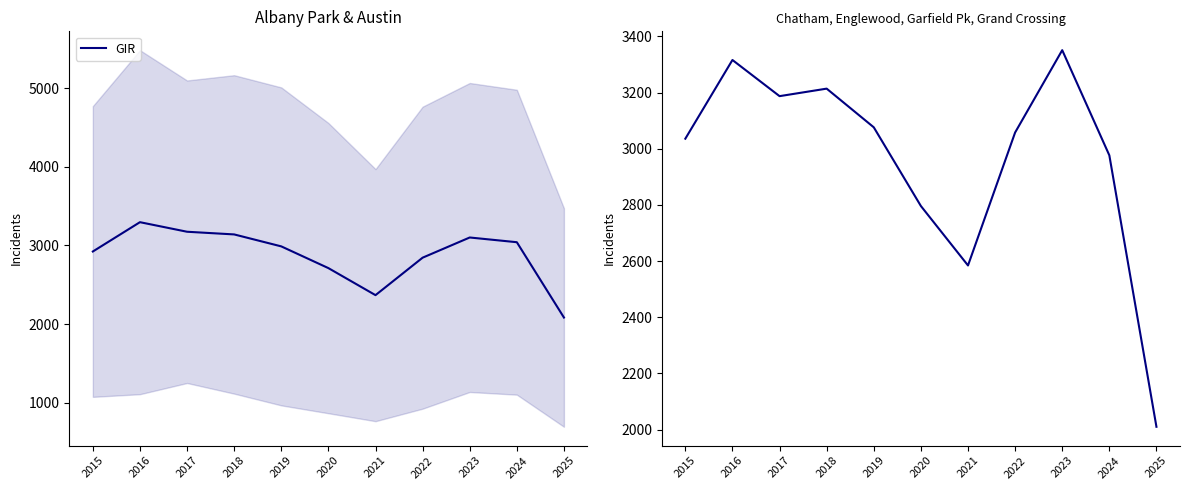

Reading right to left, list all the values displayed in this chart.

2025=2010.0	2024=2976.8	2023=3351.2	2022=3058.0	2021=2584.5	2020=2796.2	2019=3076.5	2018=3214.2	2017=3187.5	2016=3316.2	2015=3036.0